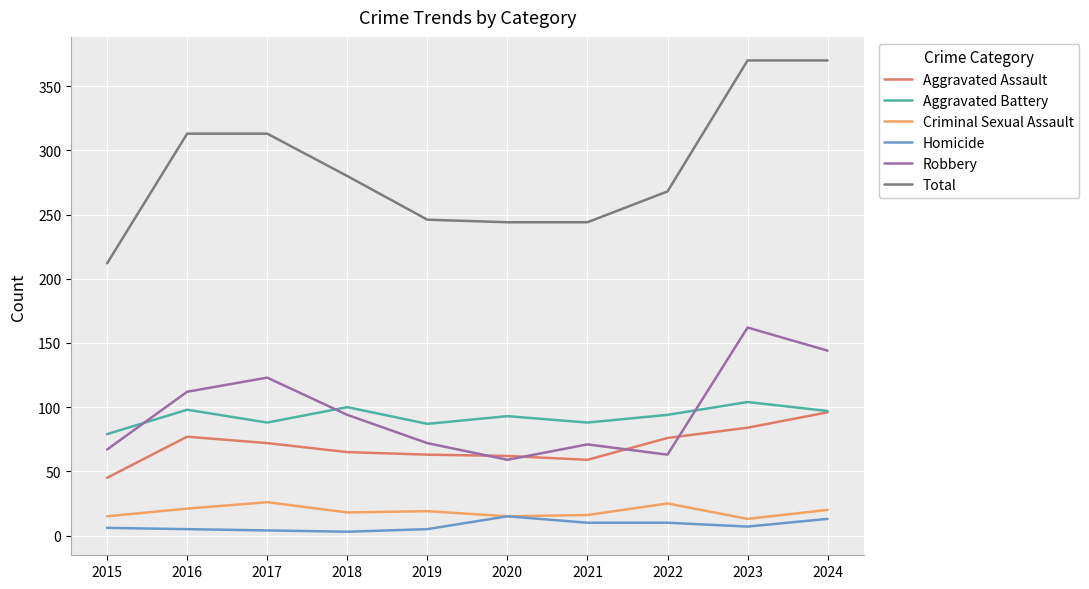

The Total series shows 617 at 2024. True or false?

False